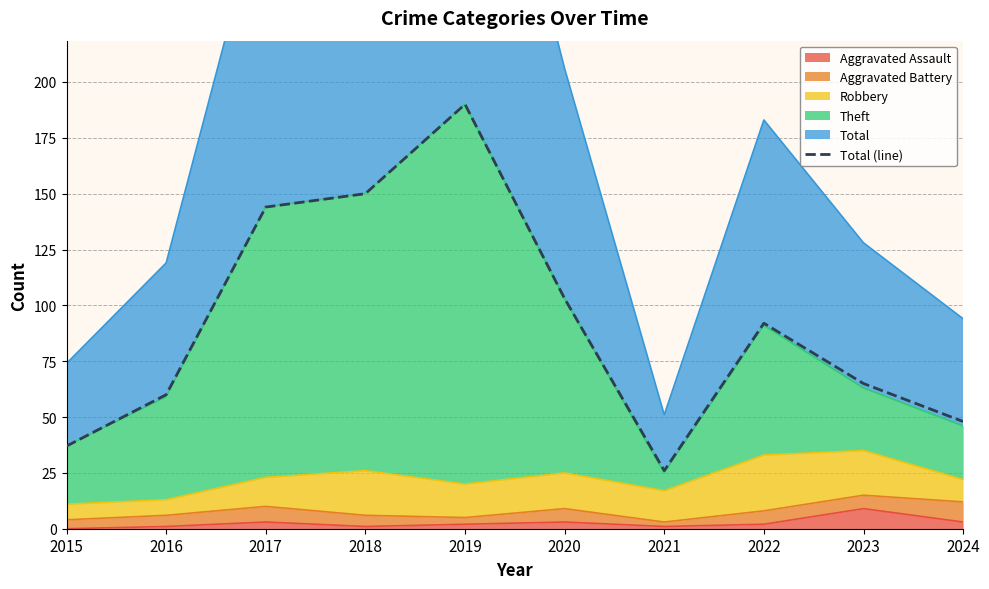

What value does the data have at 2019, to the nearest 5?

190